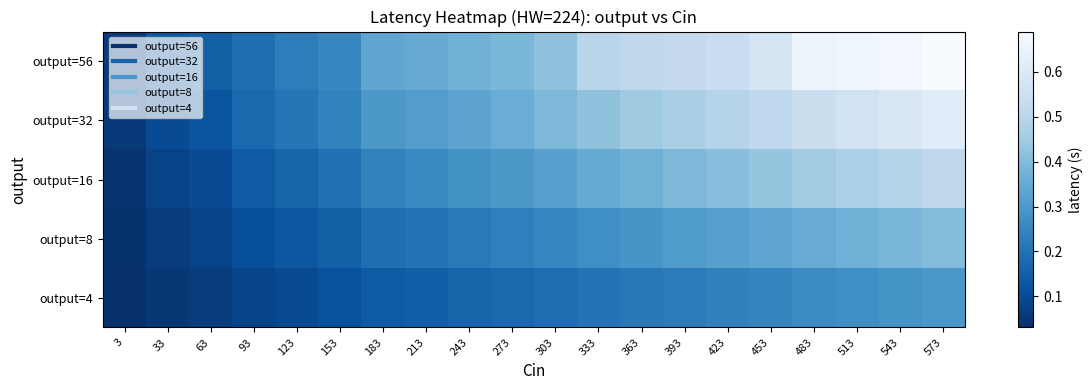

How many categories are shown in the chart?

20